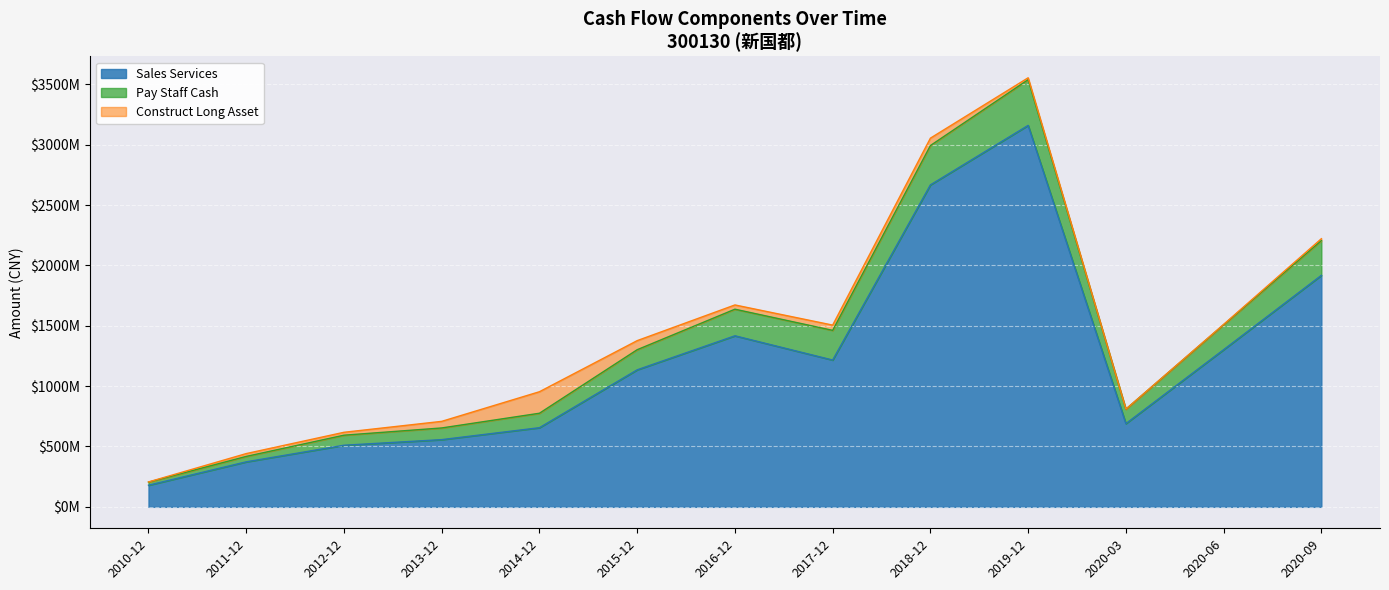

Reading left to right, extract all data points from this chart.

Sales Services: 179029033.9	372860834.1	510402728.7	556881342.9	655777738.3	1135307246.8	1417276532.7	1216282840.1	2667678679.8	3160634711.1	689486363.0	1302178222.6	1918098027.2
Pay Staff Cash: 25685775.6	45053509.4	83275839.3	96755361.7	119793757.0	166662712.7	220330174.6	245959207.5	325885842.2	378741200.4	119602558.2	206347210.1	288267658.6
Construct Long Asset: 1590826.5	23398152.6	24040549.7	54679533.0	178216532.9	75213608.2	35268748.2	43640094.0	61289922.5	15721028.2	370552.3	3192680.3	15396177.5